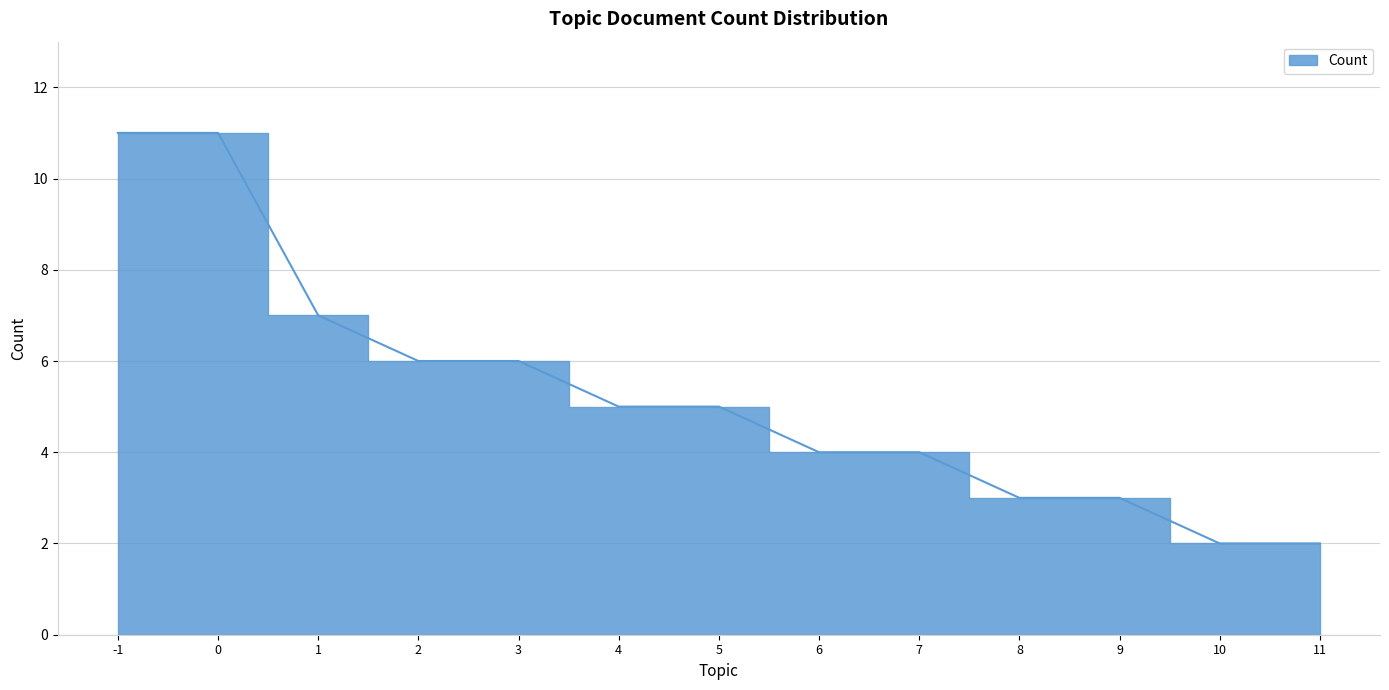

How many data points does each series have?

13